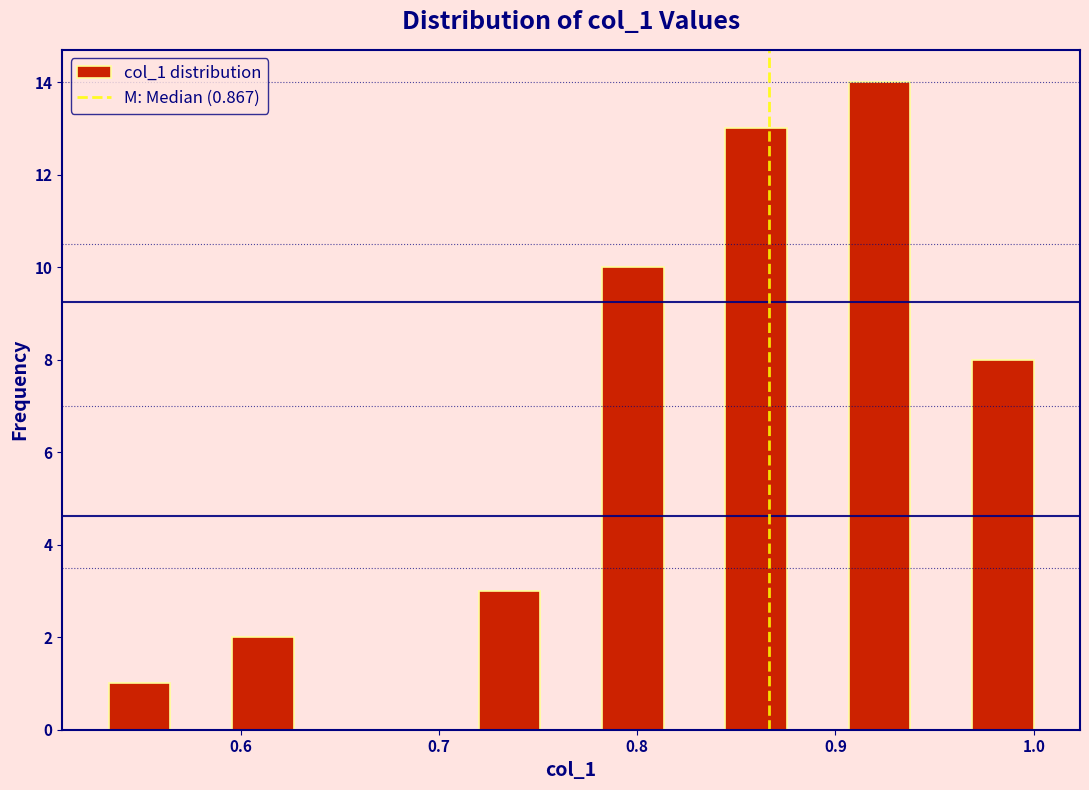

Around what value on the x-axis is the tallest bar? Give the approximate position of its centre, as read against the axis.

0.92